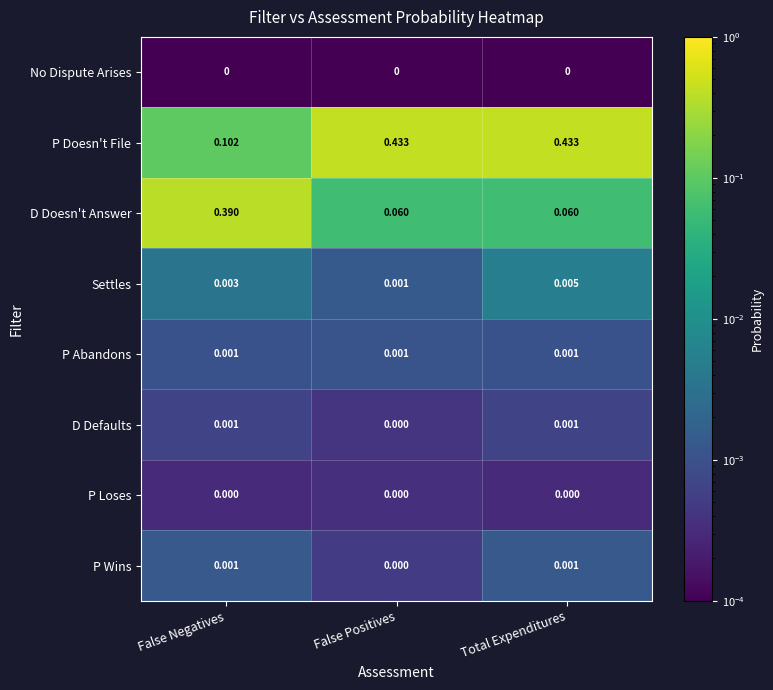

At which category is the sum across all series the highest?

Total Expenditures